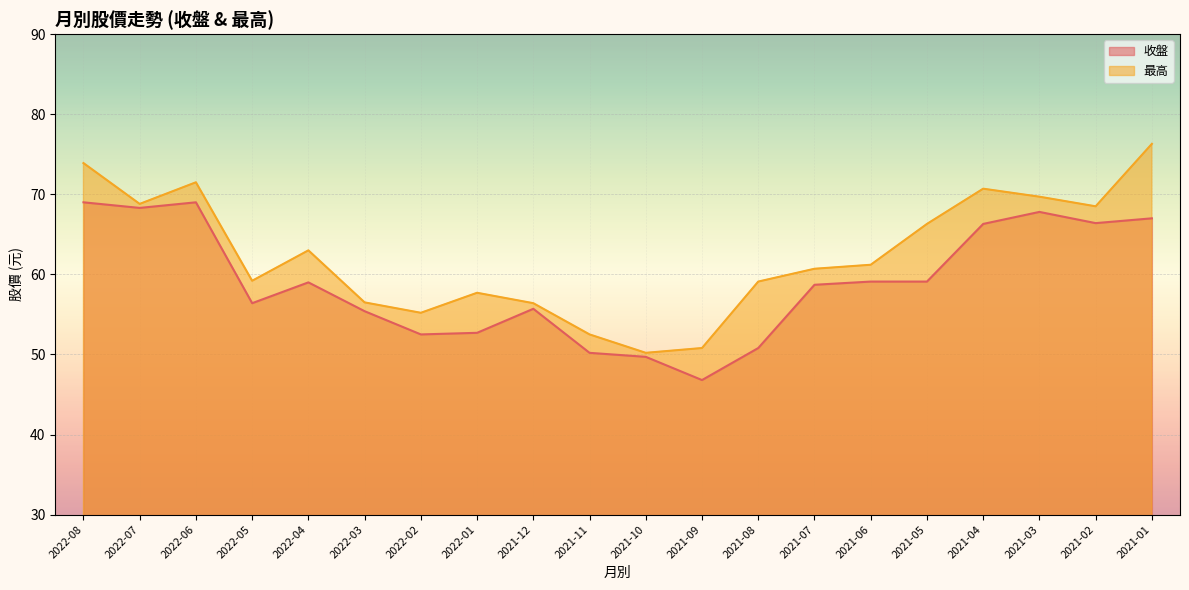

How many data points in 最高 are above 61?

10